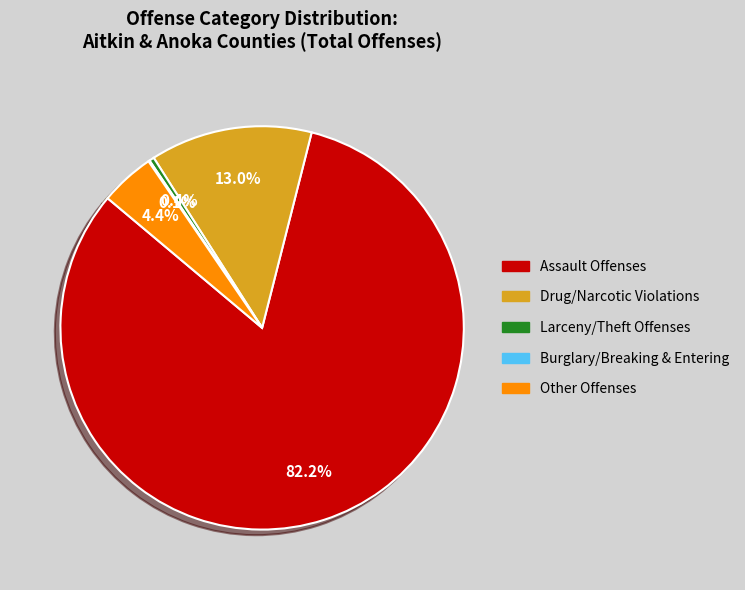

Between Other Offenses and Assault Offenses, which is larger?

Assault Offenses